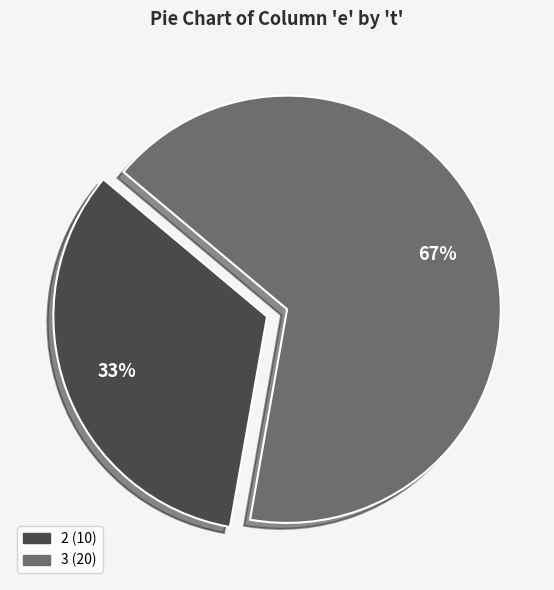

To the nearest percent, what is the average slice percentage?

50%